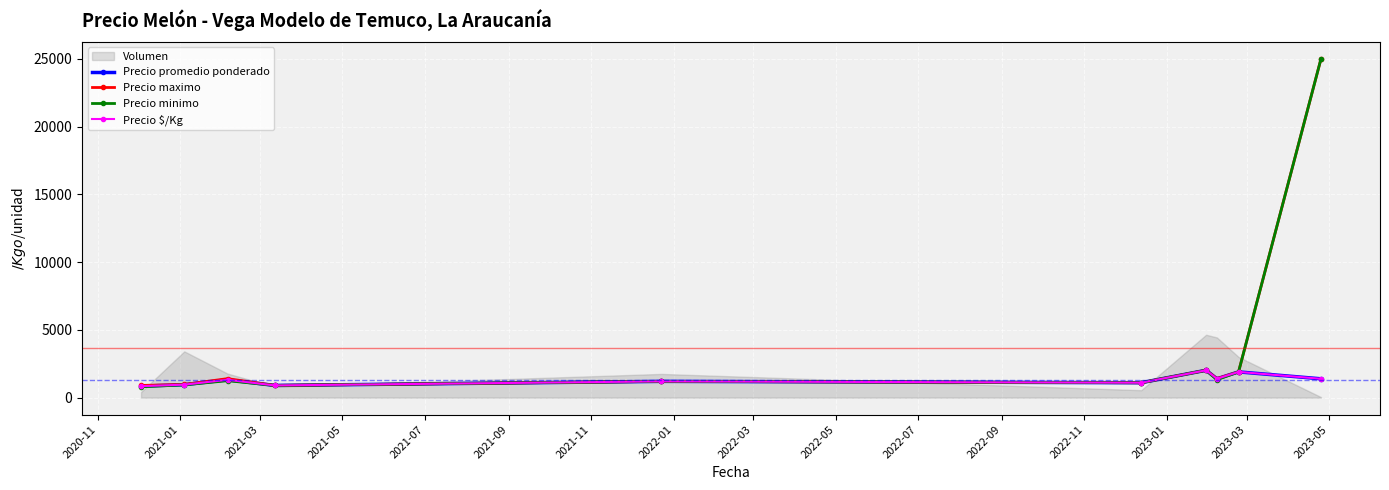

Which series has the largest total across all categories?

Precio maximo